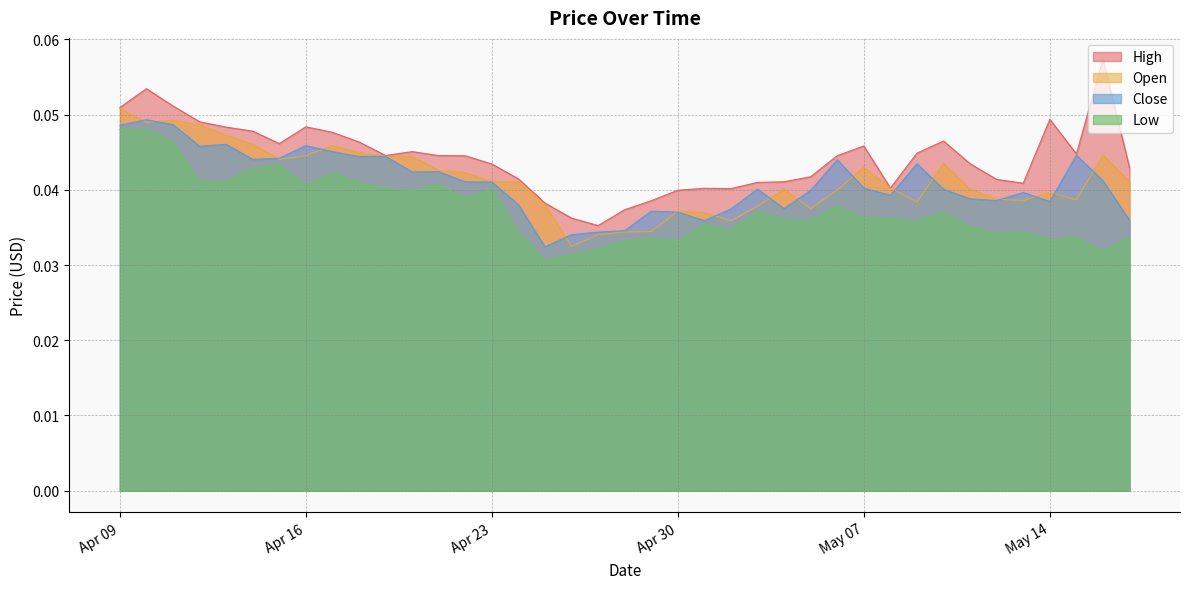

True or false: Open has more than 1 points higher than both neighbors.

True